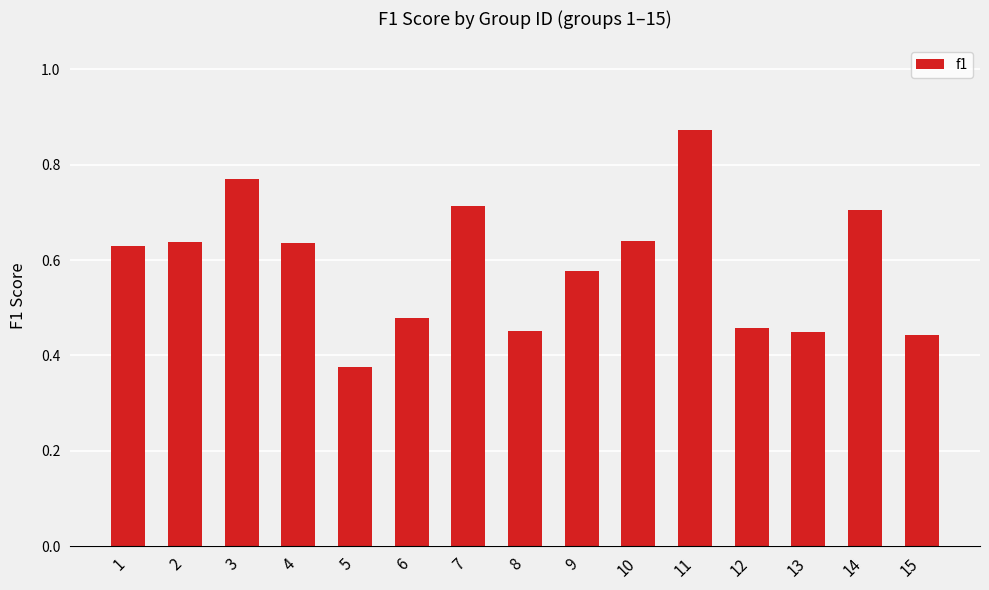

The value at 1 is 1.0. True or false?

False